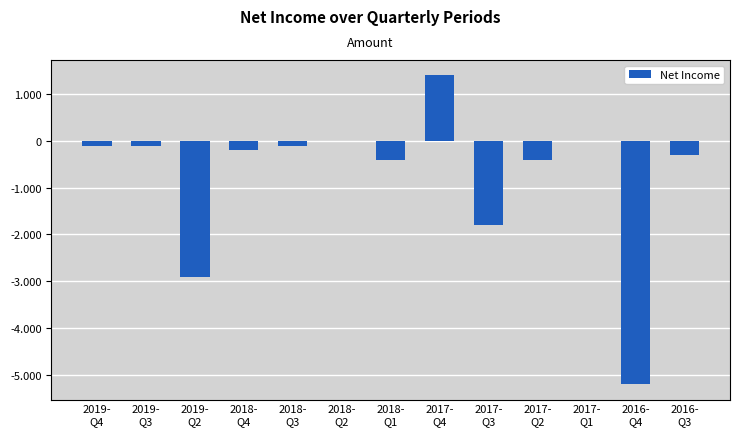

At which category does the chart reach its peak across all series?

2017-
Q4